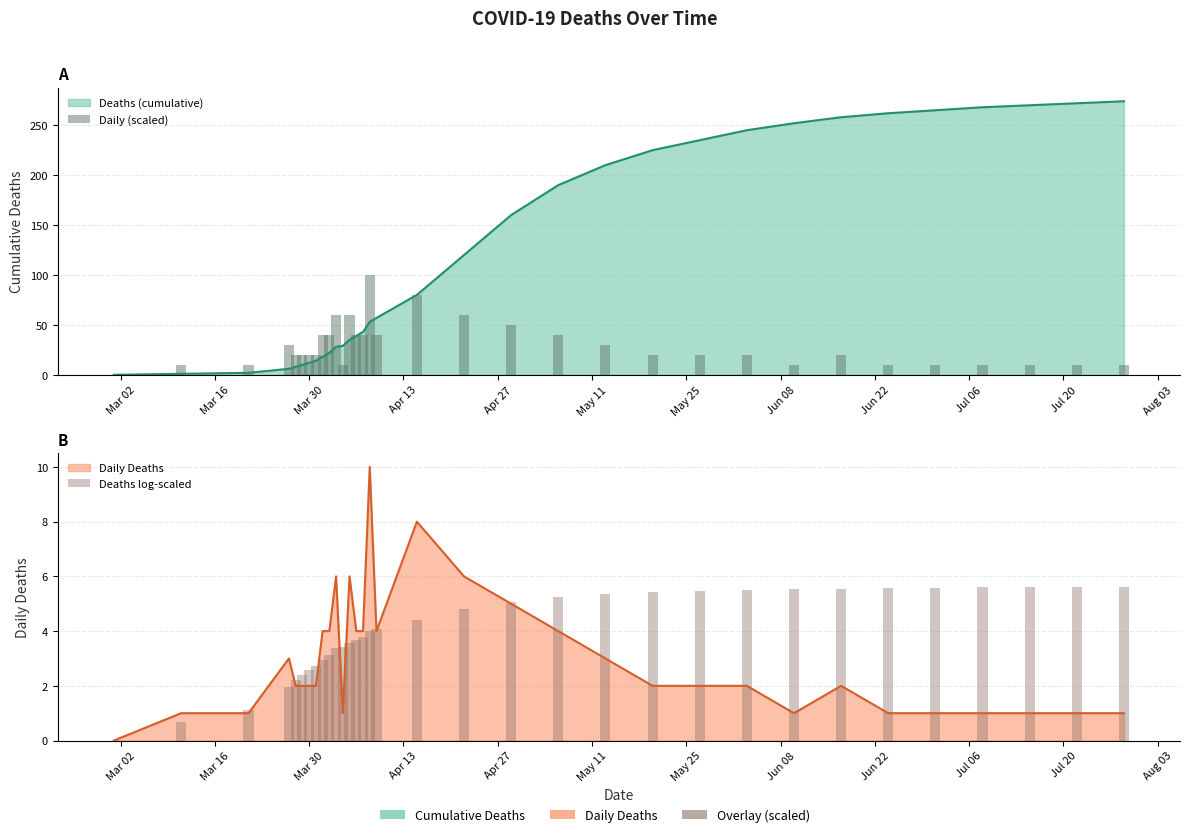

Is it true that Daily (scaled) equals 4.3 at Mar 16?

False